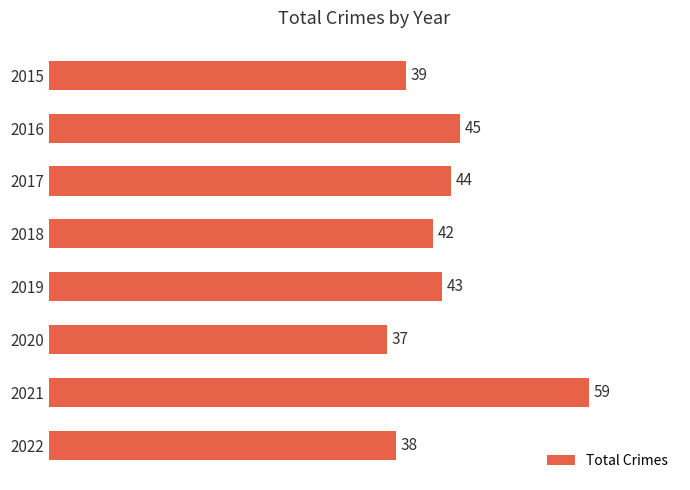

What is the difference between the values at 2017 and 2020?

7